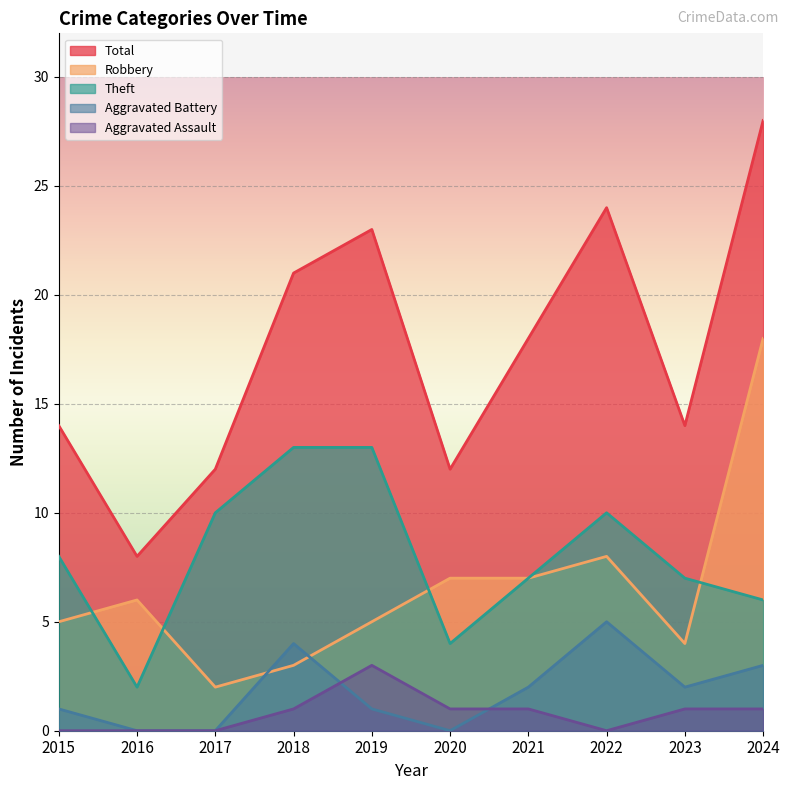

How many lines are shown in the chart?

5